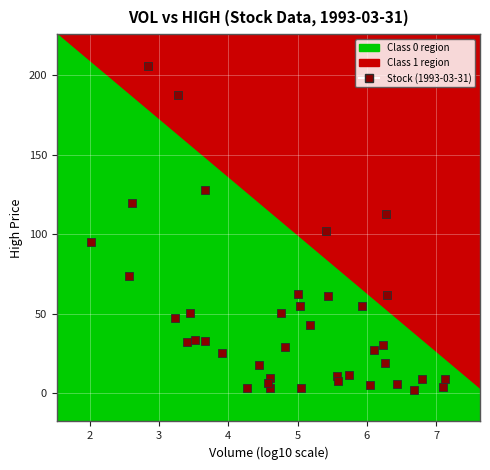

What is the range of X values (max minus min)?

5.1